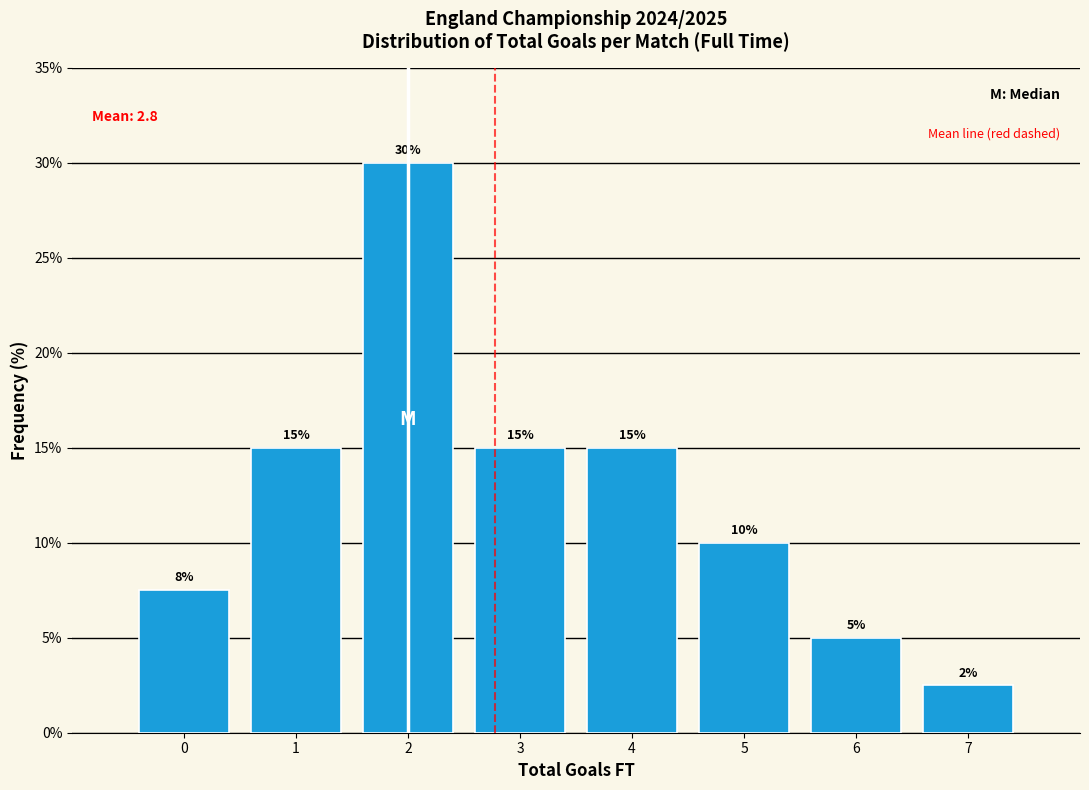

Which range on the x-axis has the tallest bar?

1.5 to 2.5